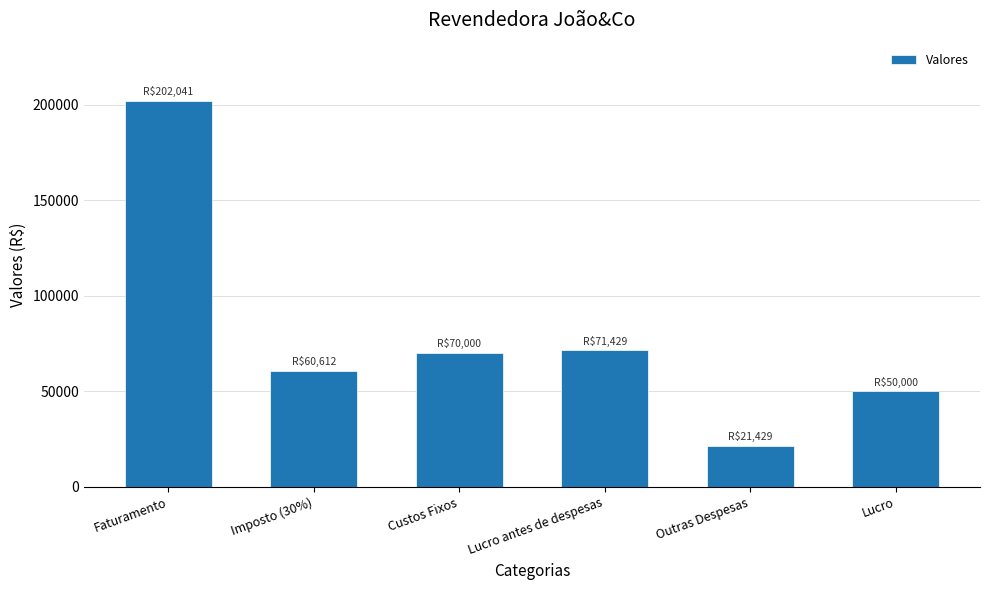

What is the sum of all values?

475510.2